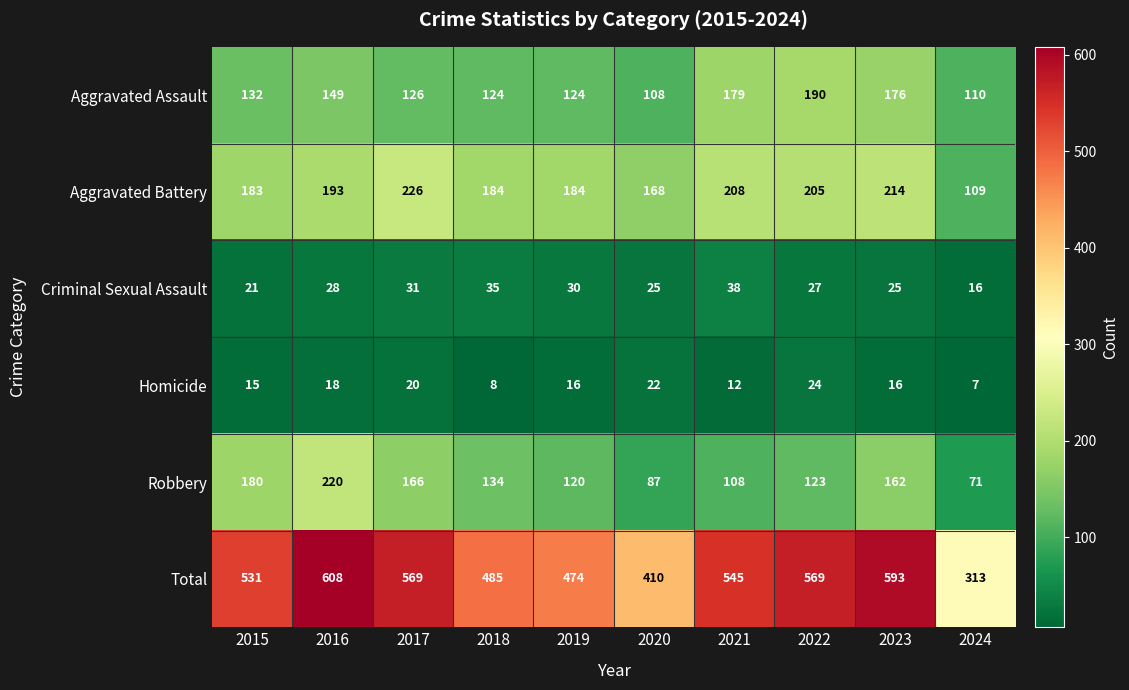

The value of Total at 2021 is 872. True or false?

False